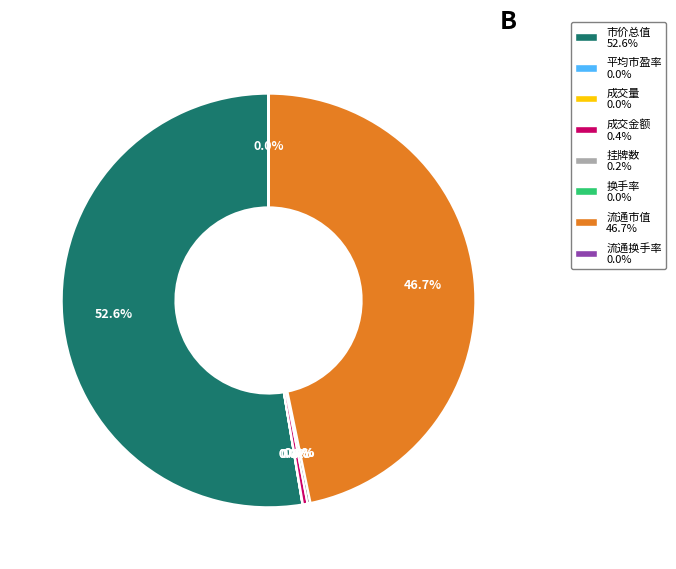

Do 流通市值 and 市价总值 together represent more than half of the pie?

Yes